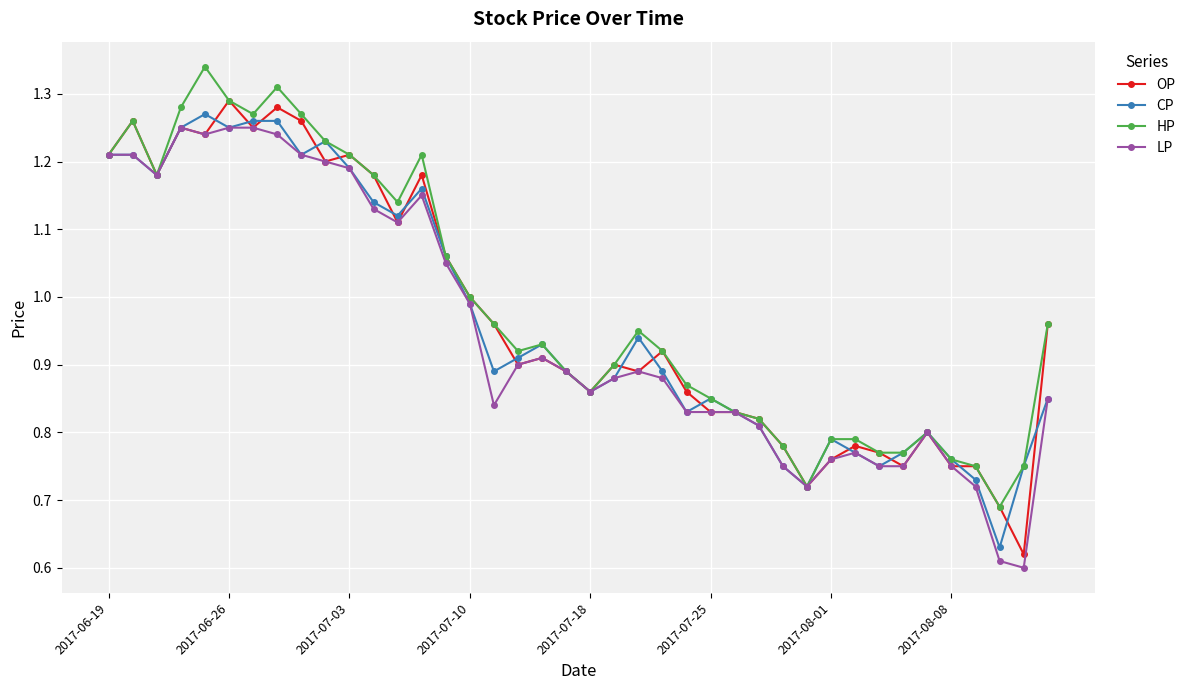

True or false: CP has more than 1 points higher than both neighbors.

True